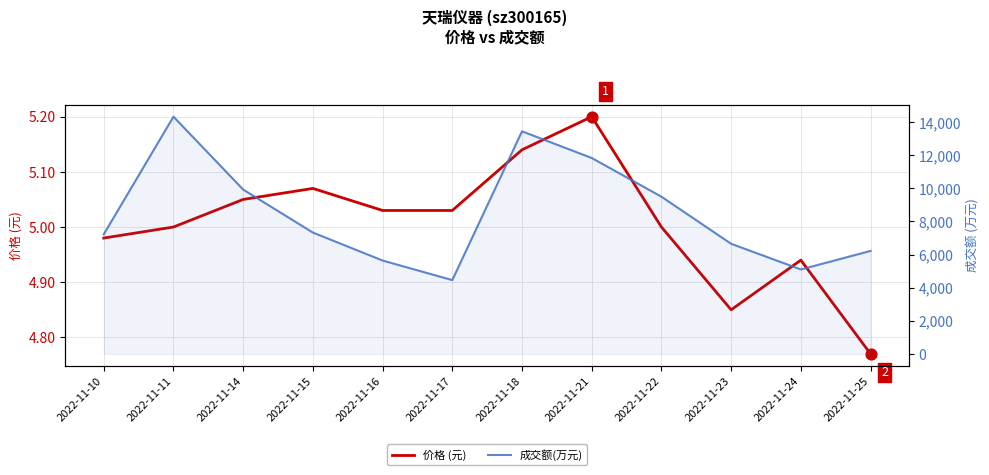

Is the value of 价格 (元) at 2022-11-22 greater than the value of 成交额(万元) at 2022-11-22?

No